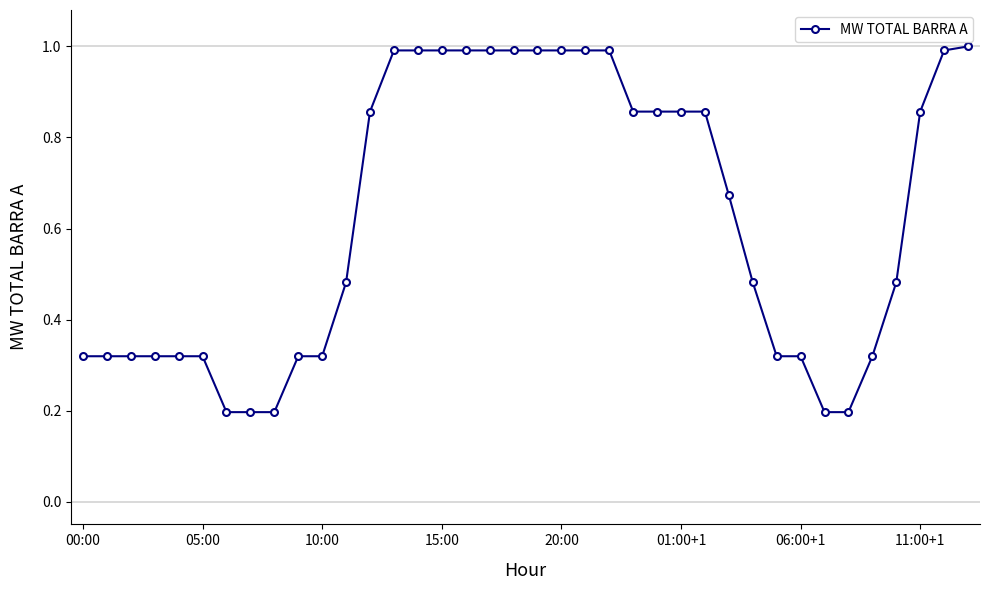

What is the average value?

0.6